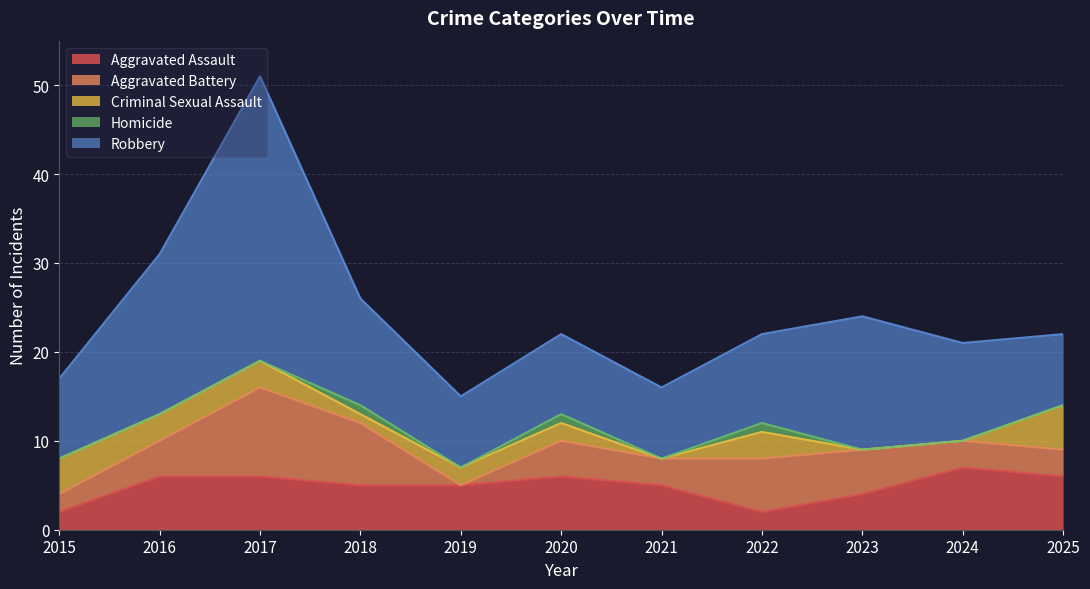

Which series has the widest spread of values?

Robbery